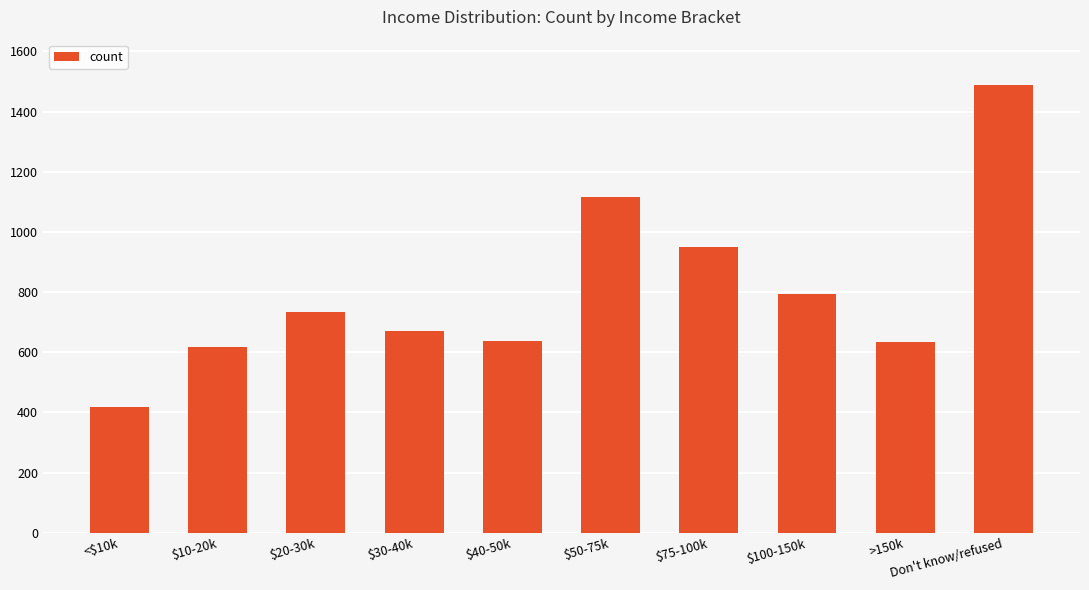

What is the average value?

805